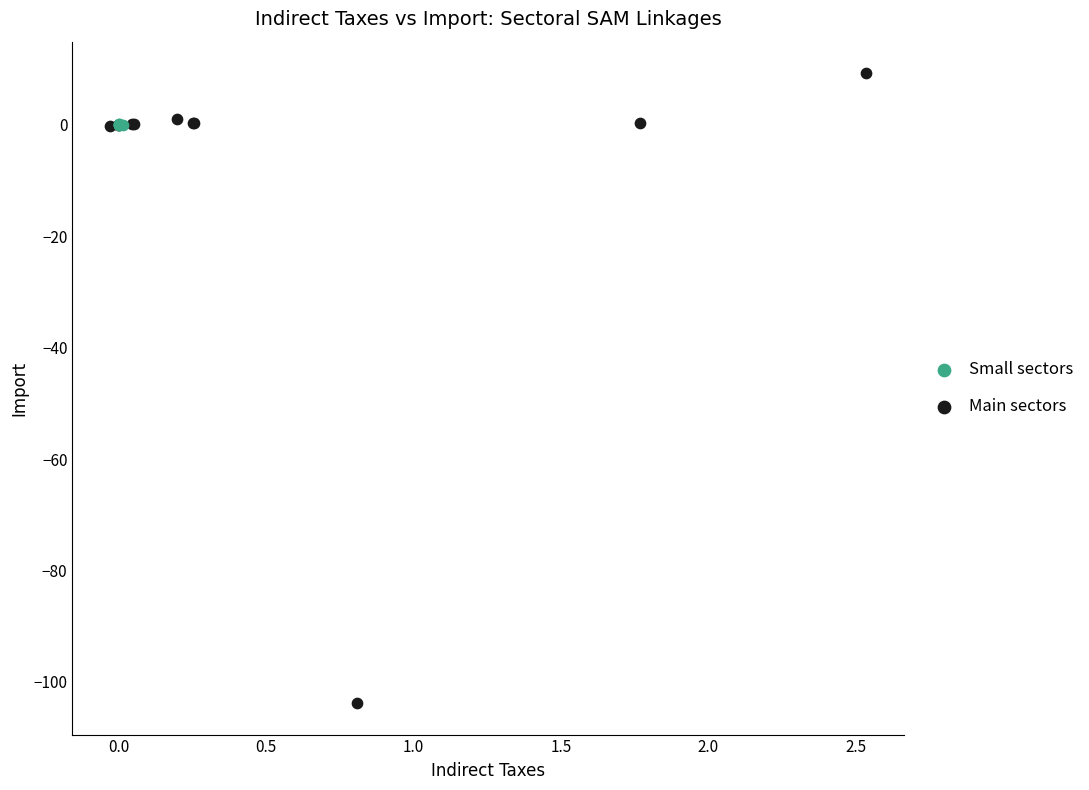

Which series contains the lowest Y value?

Main sectors